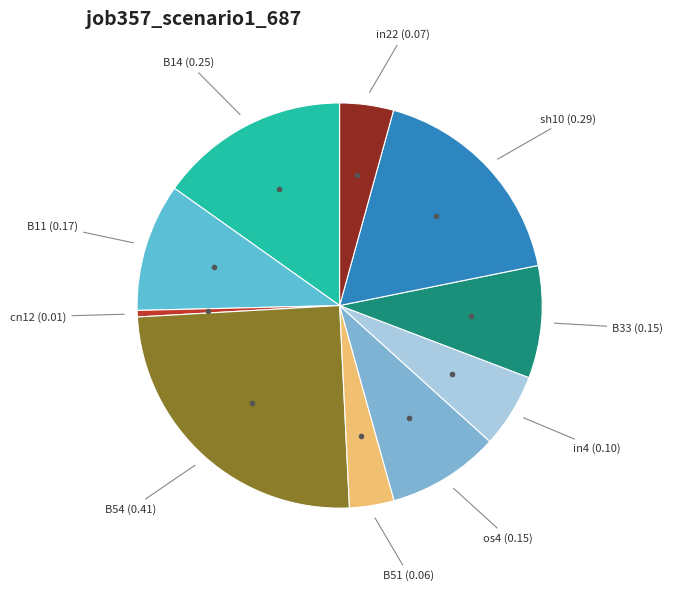

Which category has the smallest portion of the pie?

cn12